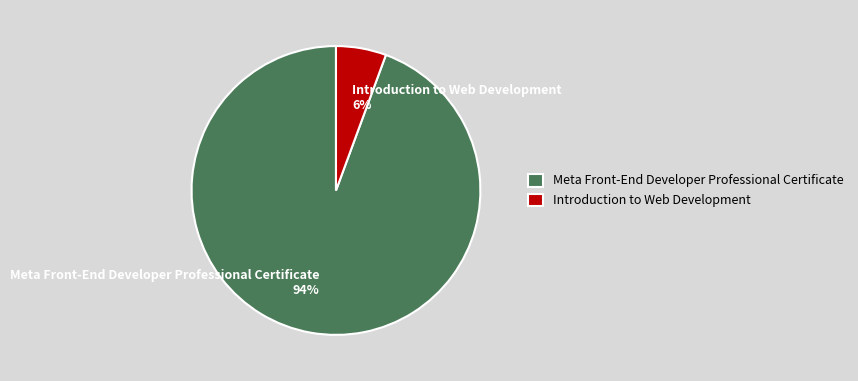

To the nearest percent, what is the combined percentage of Meta Front-End Developer Professional Certificate and Introduction to Web Development?

100%